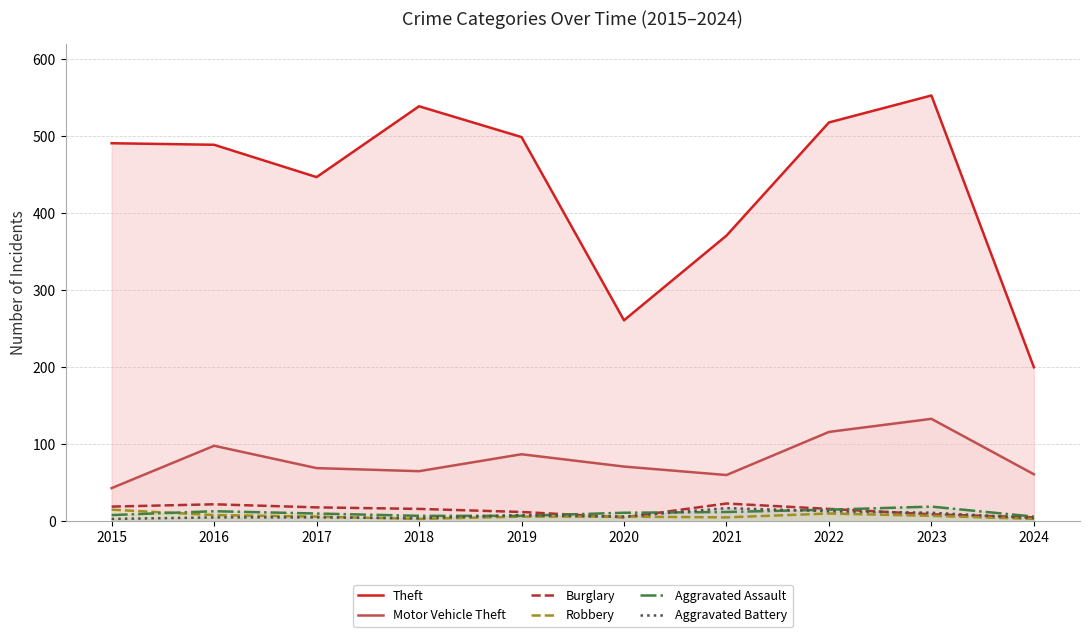

Reading right to left, transcribe all the data shown in this chart.

Theft: 200	553	518	371	261	499	539	447	489	491
Motor Vehicle Theft: 61	133	116	60	71	87	65	69	98	43
Burglary: 5	9	16	23	5	12	16	18	22	19
Robbery: 3	7	10	5	6	6	3	6	8	15
Aggravated Assault: 6	19	15	12	11	7	7	10	13	8
Aggravated Battery: 4	11	13	17	6	8	4	5	5	3